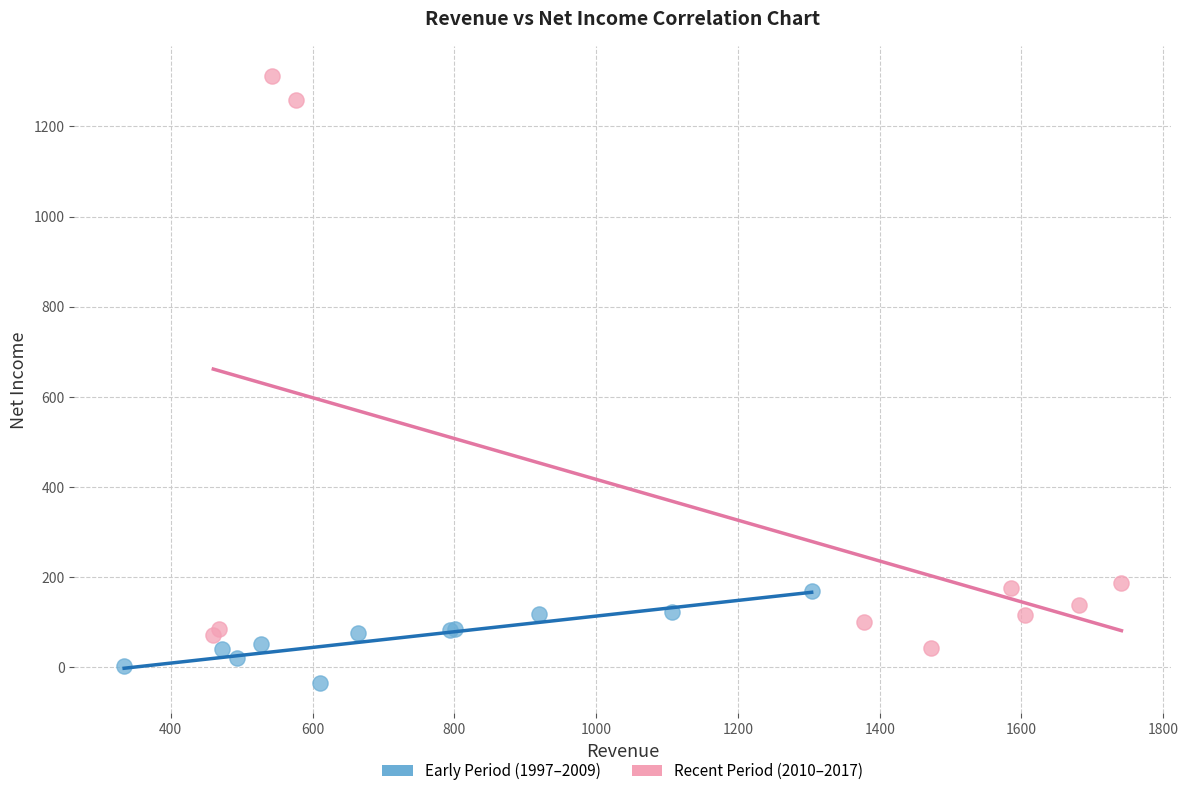

Which series has the widest spread of Y values?

Recent Period (2010–2017)